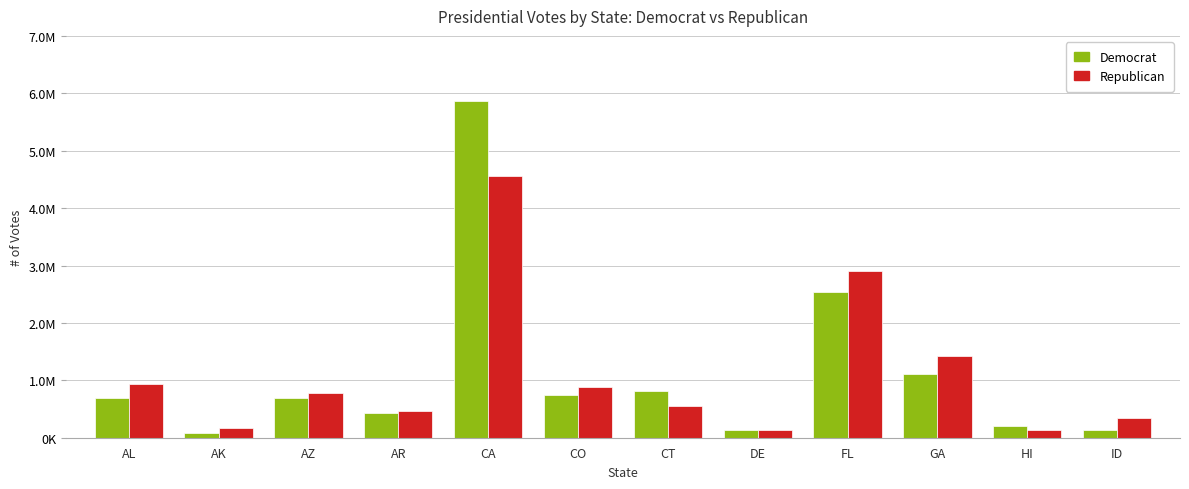

What is the sum of the Republican values at GA and AR?

1892660